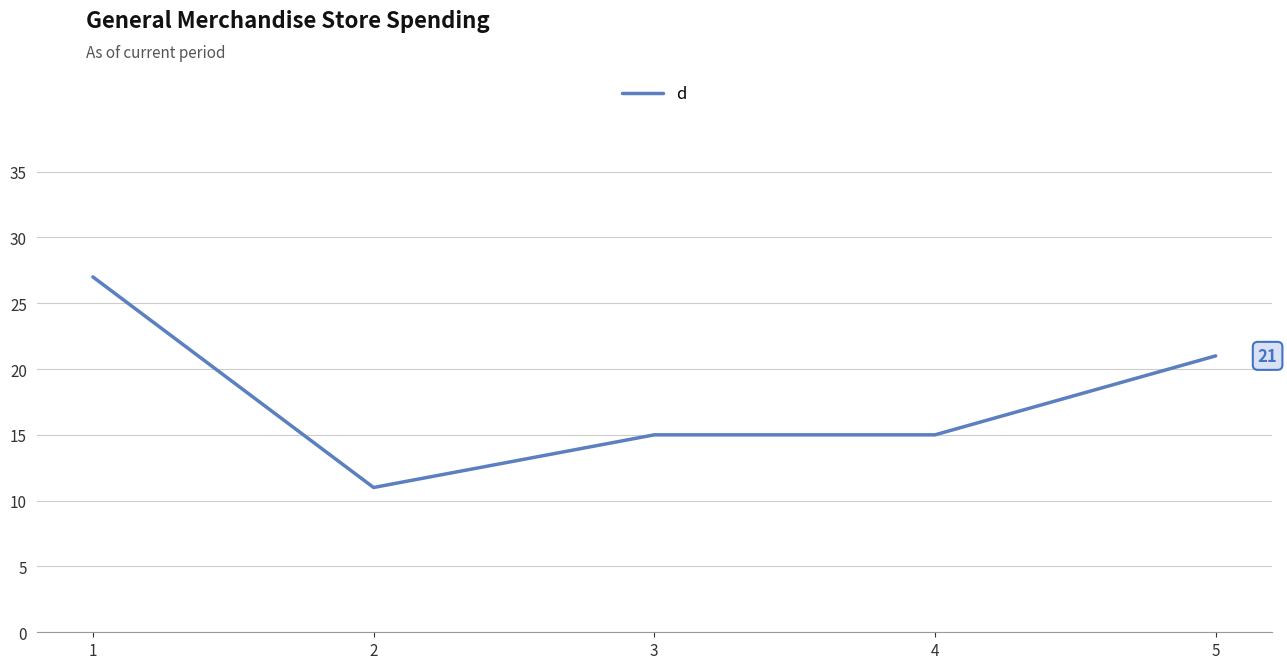

At which category does the chart reach its peak across all series?

1